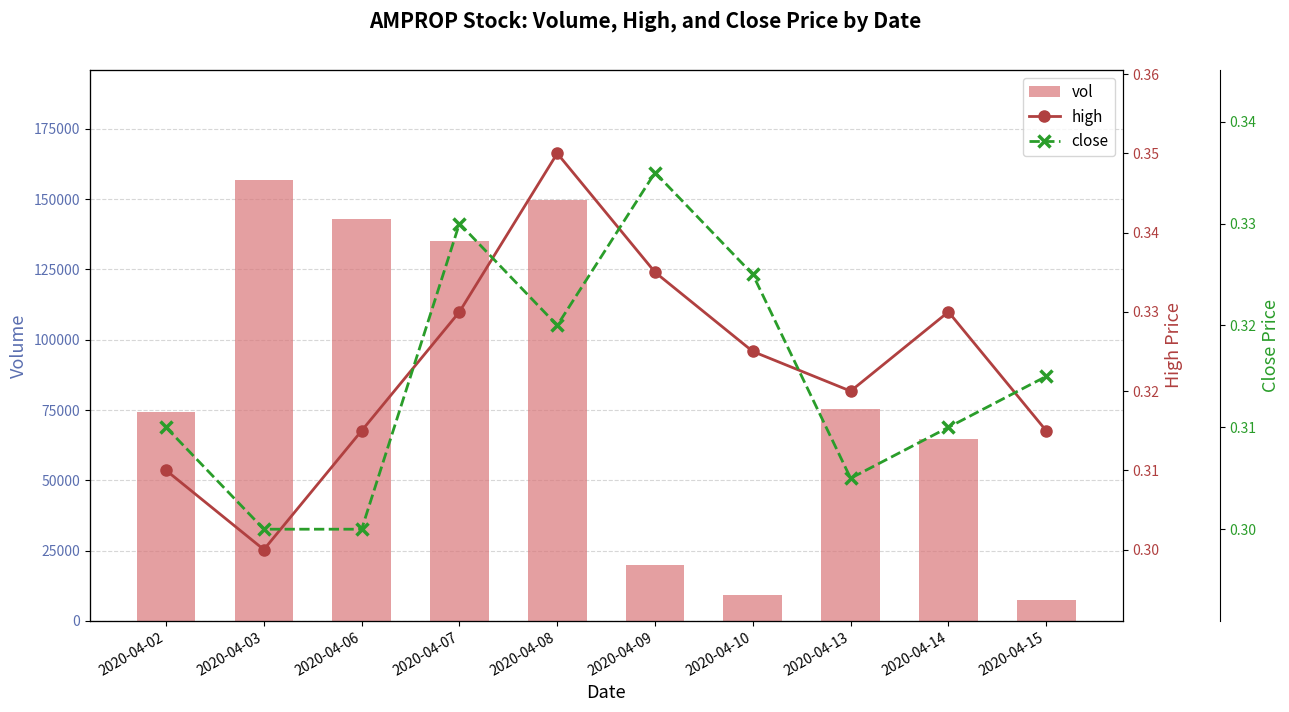

What is the value of the vol bar at the 2nd from the left?

156700